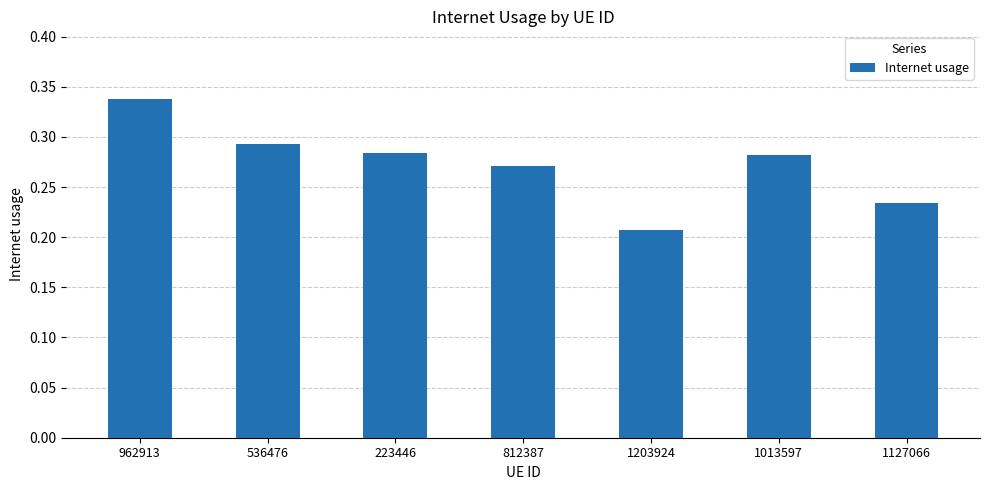

Which label corresponds to the smallest value in the chart?

1203924